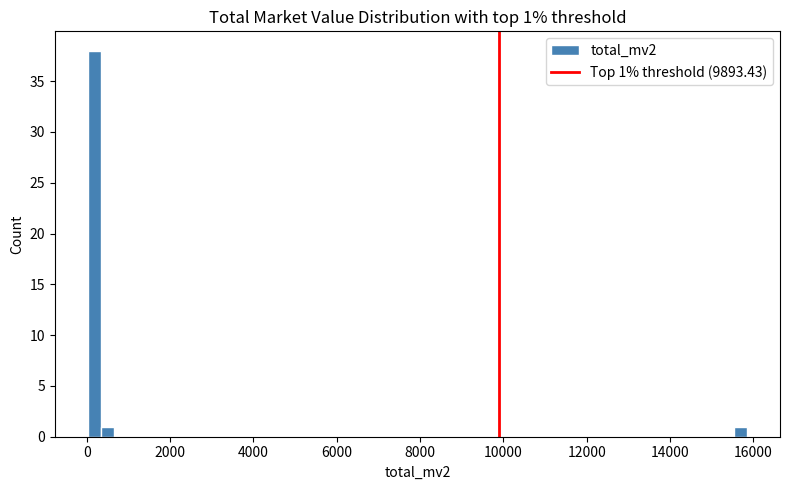

Around what value on the x-axis is the tallest bar? Give the approximate position of its centre, as read against the axis.

200